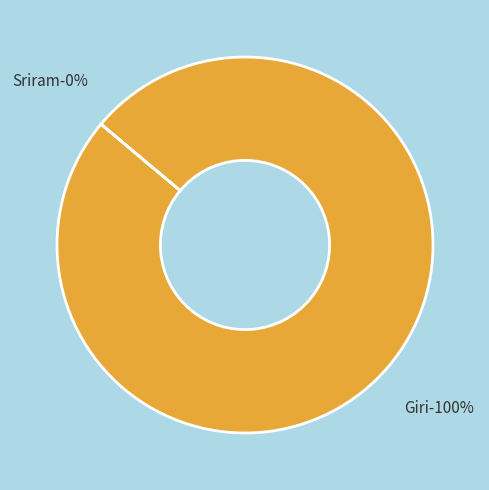

To the nearest percent, what is the combined percentage of Sriram and Giri?

100%